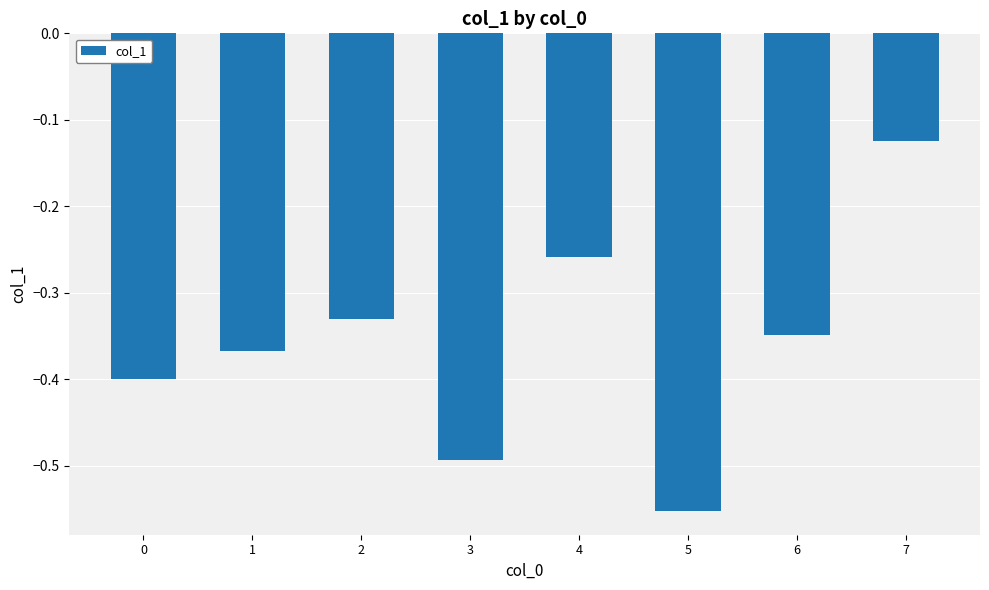

At which label is the value closest to 0?

7